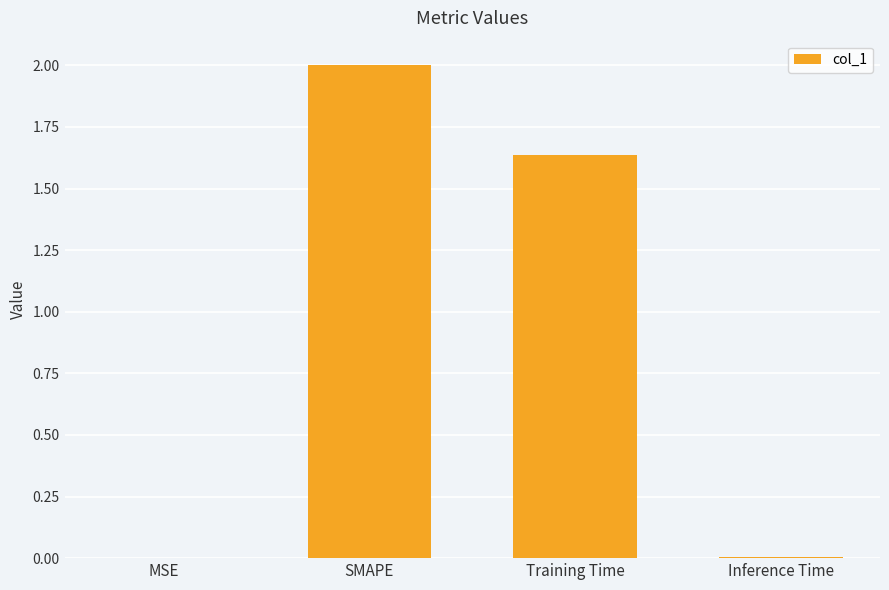

Between MSE and SMAPE, which is larger?

SMAPE